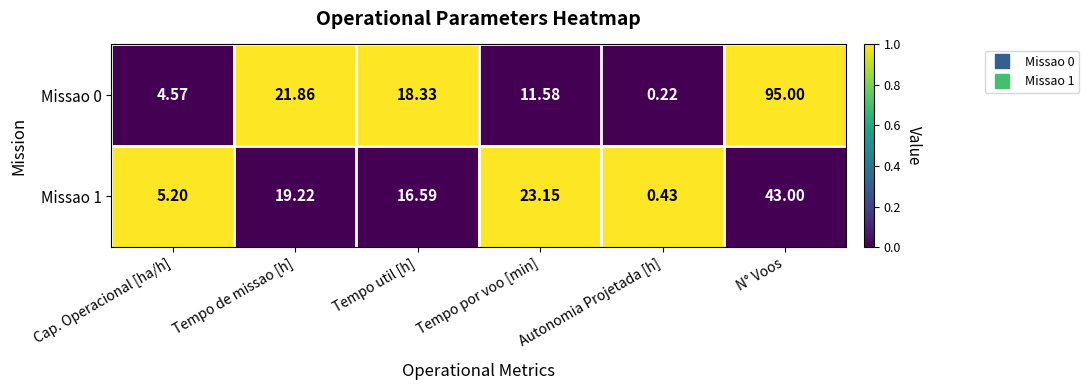

Where is Missao 1 nearest to the value 21?

Tempo de missao [h]